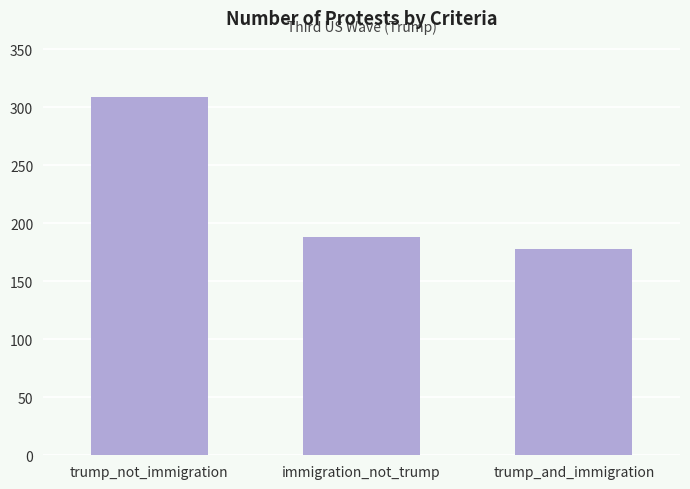

Rank the categories by value from lowest to highest.

trump_and_immigration, immigration_not_trump, trump_not_immigration